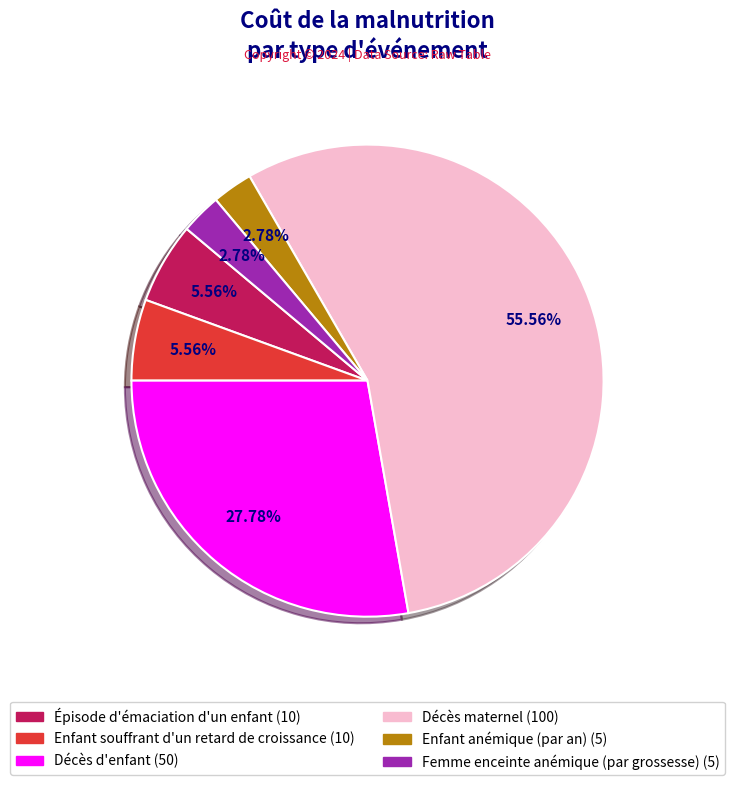

Which slice is the largest?

Décès maternel